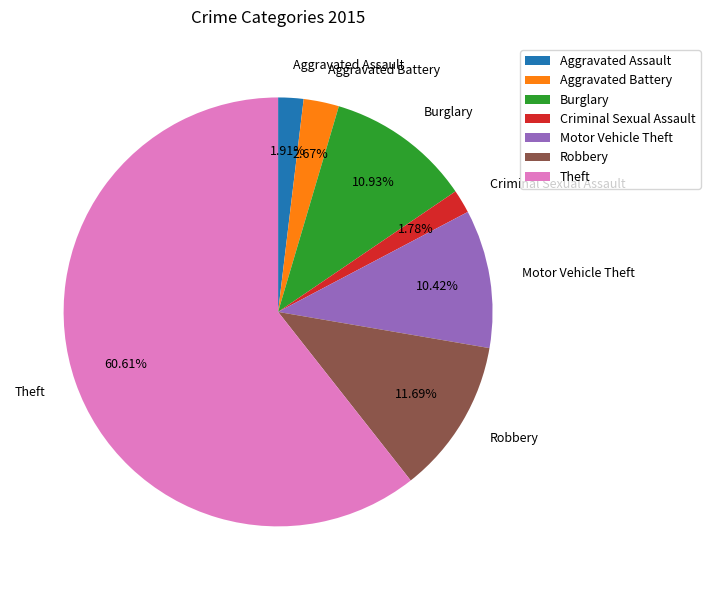

Which category has the biggest portion of the pie?

Theft